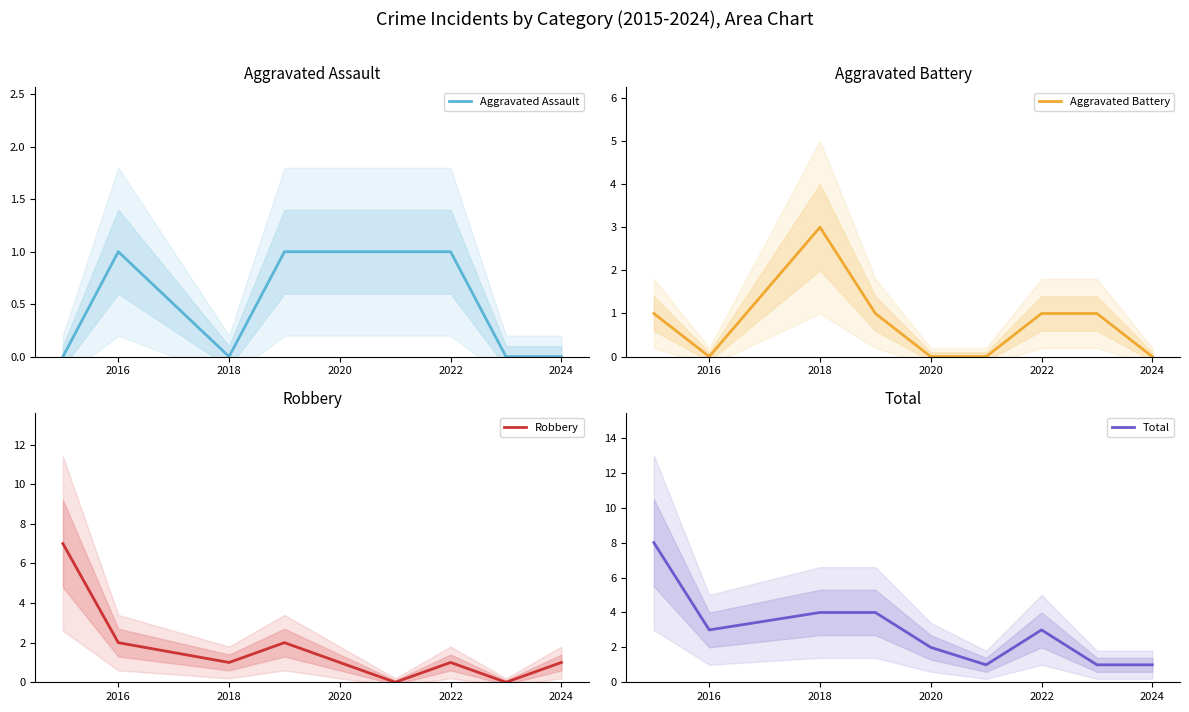

What is the maximum value for Robbery?

7